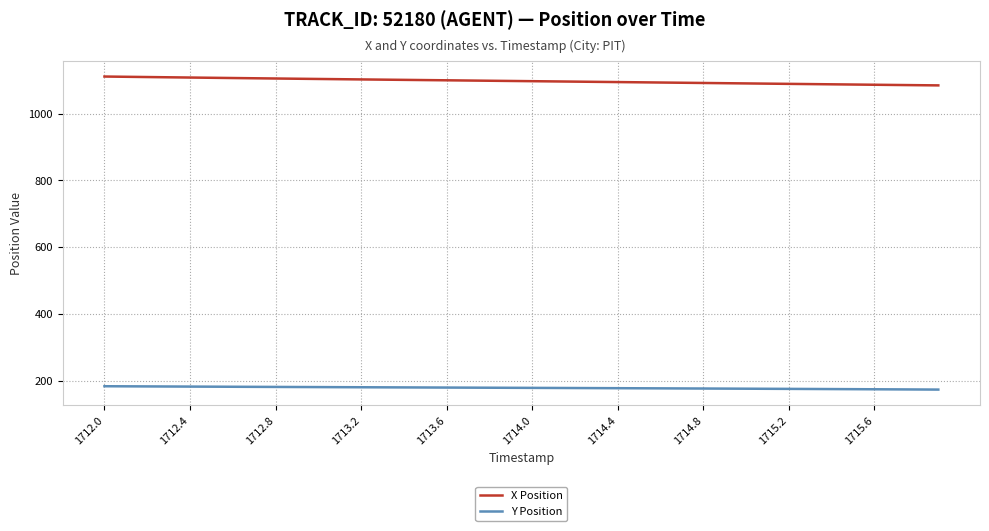

List the series in order of their overall mean, lowest first.

Y Position, X Position